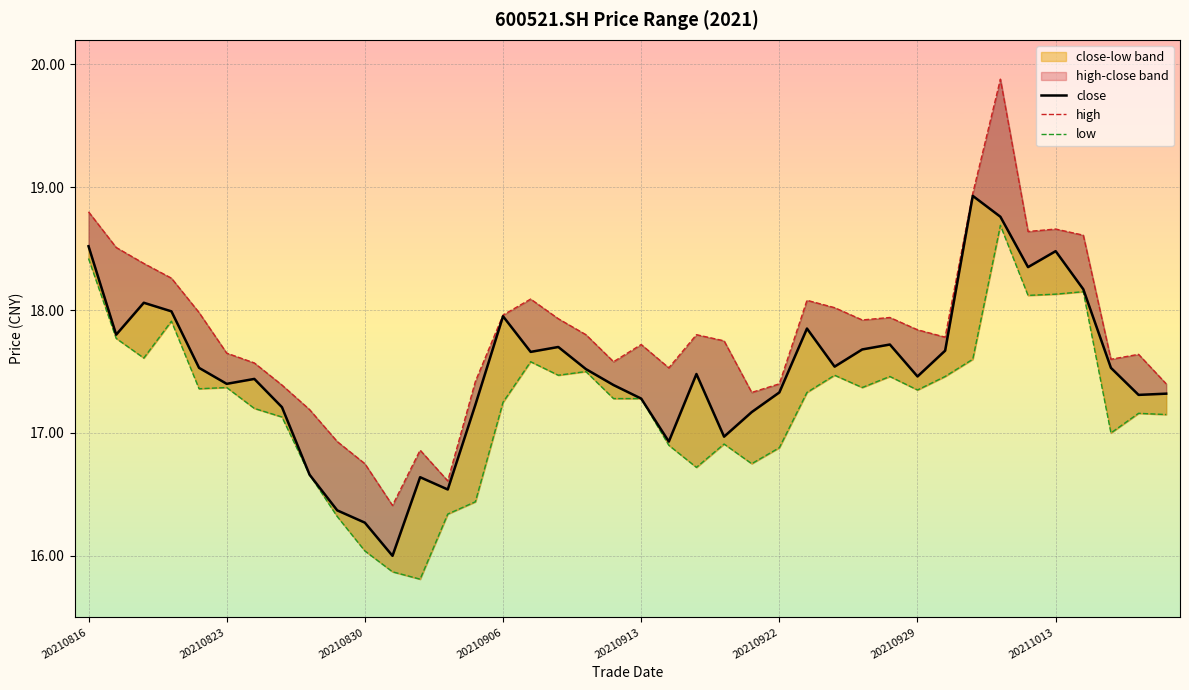

The low series shows 28.4 at 38. True or false?

False